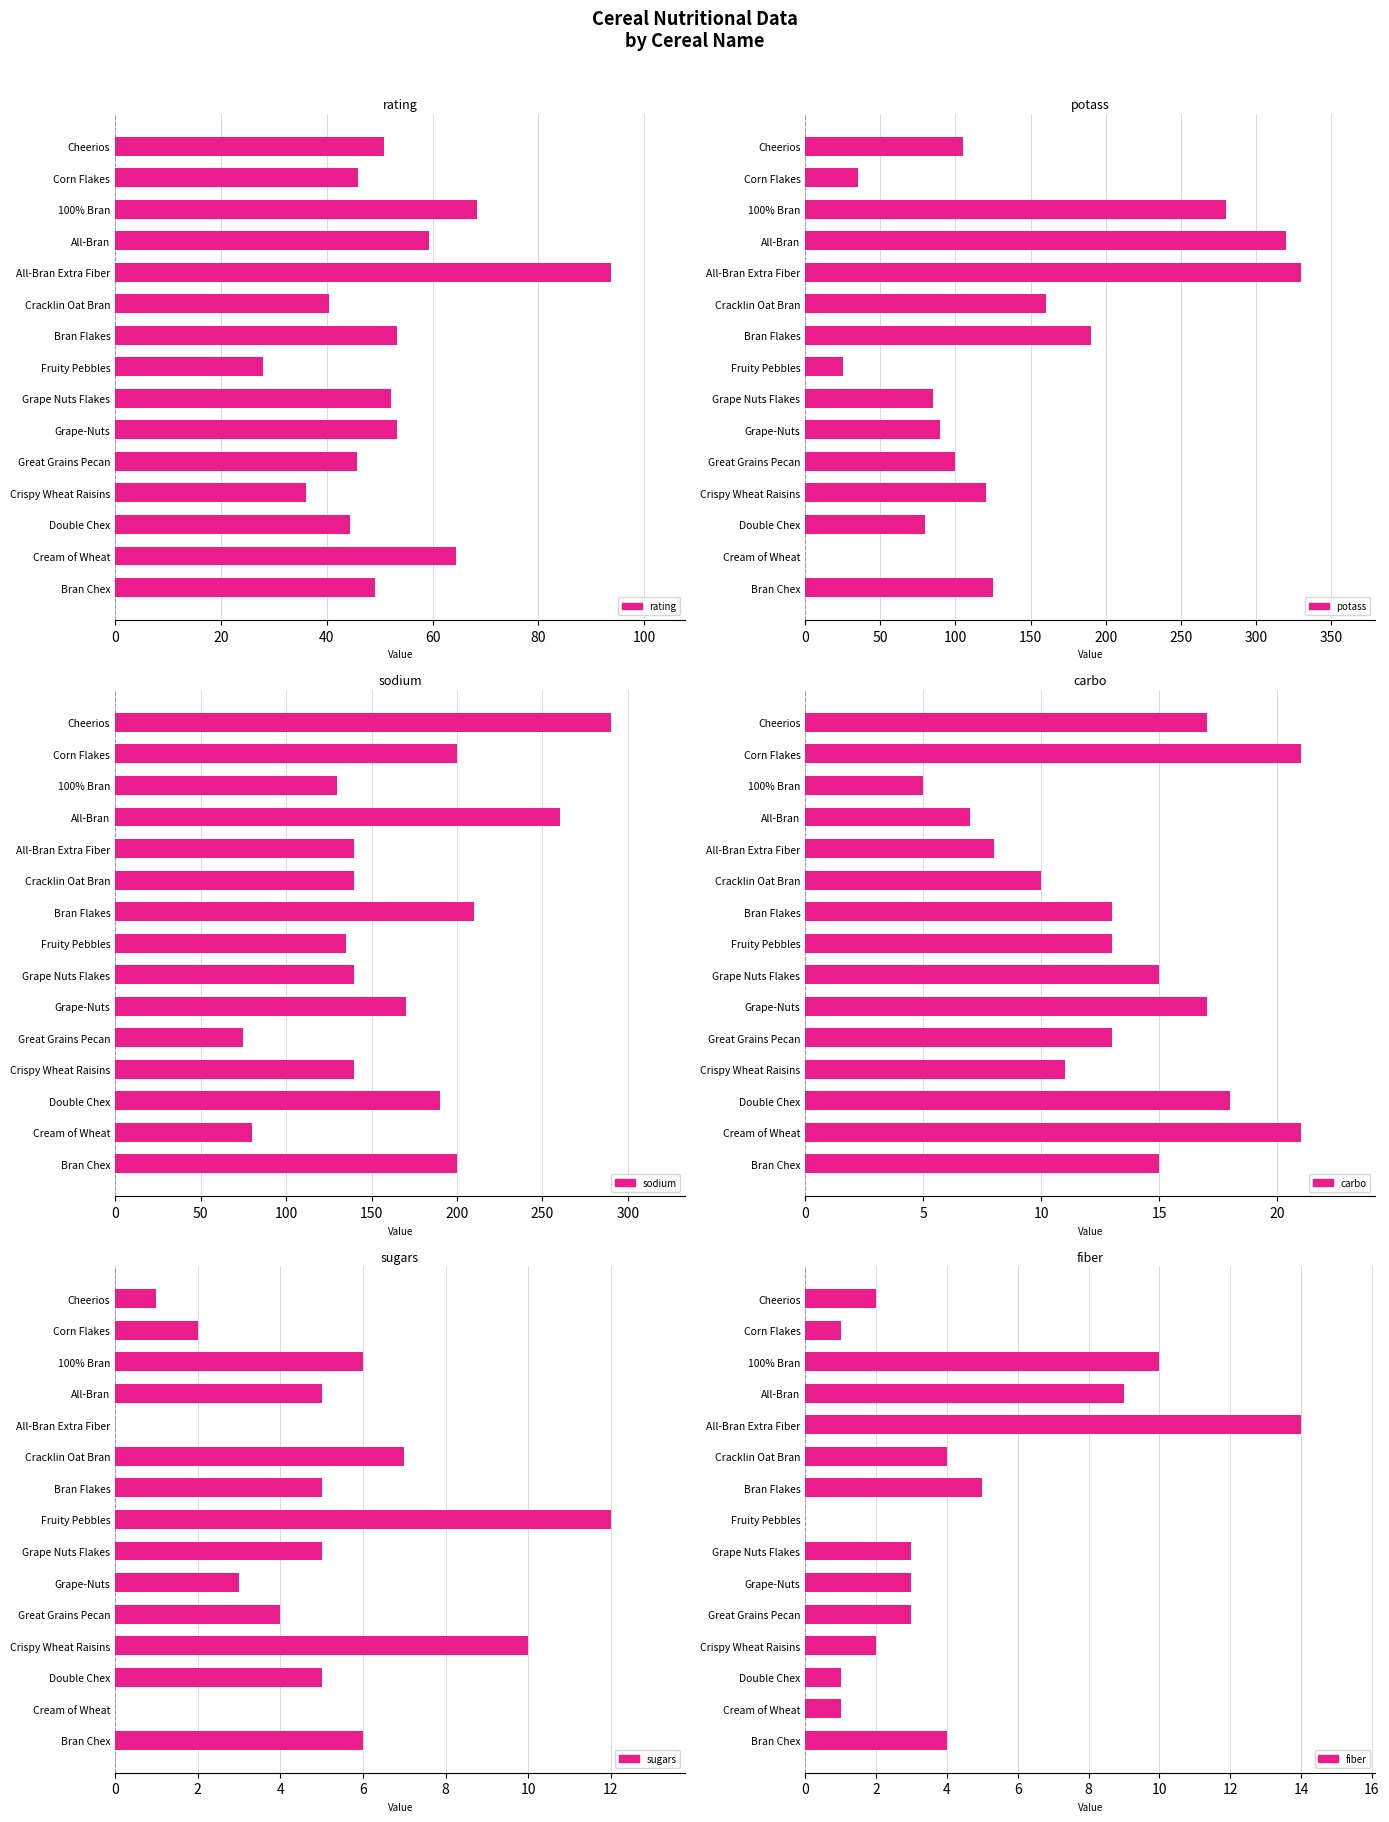

What are all the series names shown in the legend?

rating, potass, sodium, carbo, sugars, fiber